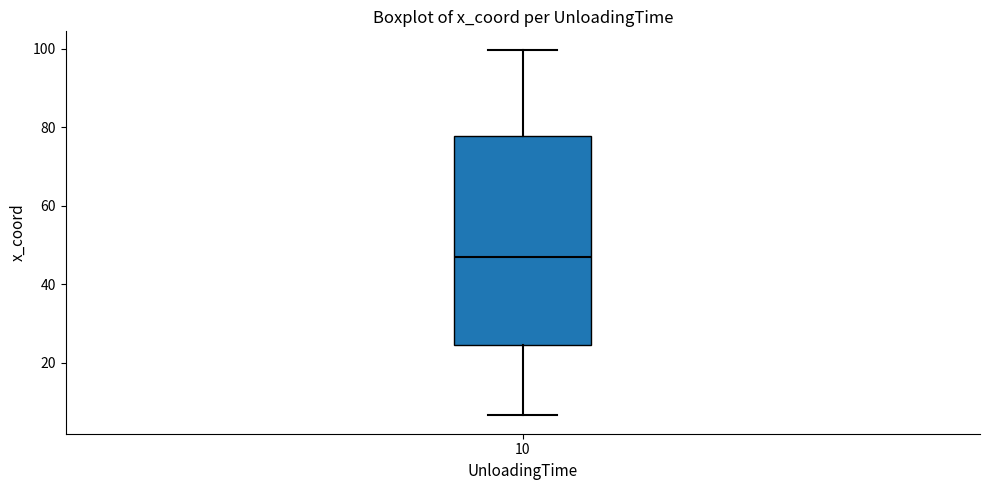

Where does the upper whisker of the box at x = 10 end on the y-axis? The values are not printed on the chart, so give them approximately, as read against the axis.

100